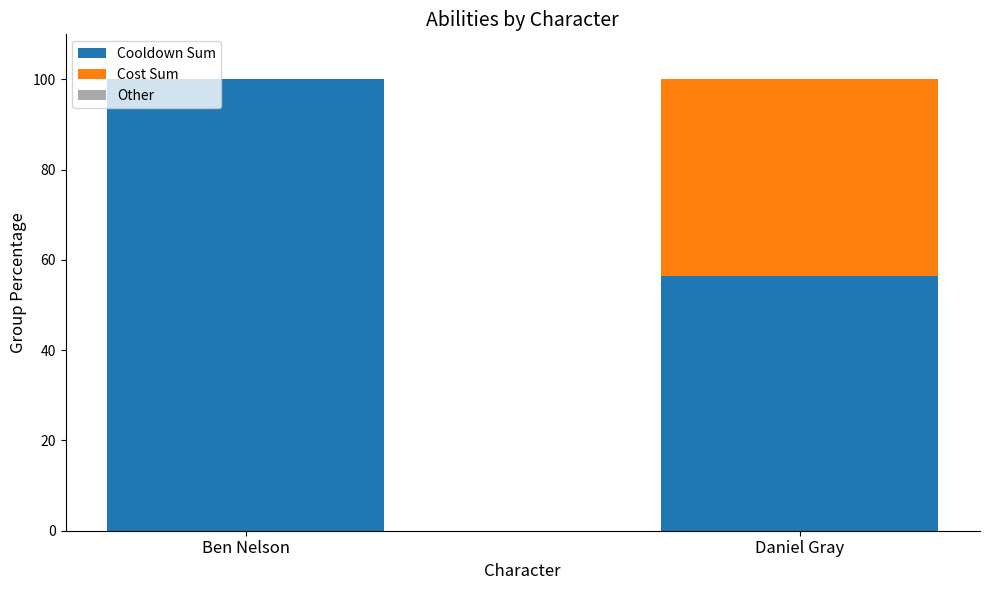

At which label does Cooldown Sum reach its peak?

Ben Nelson